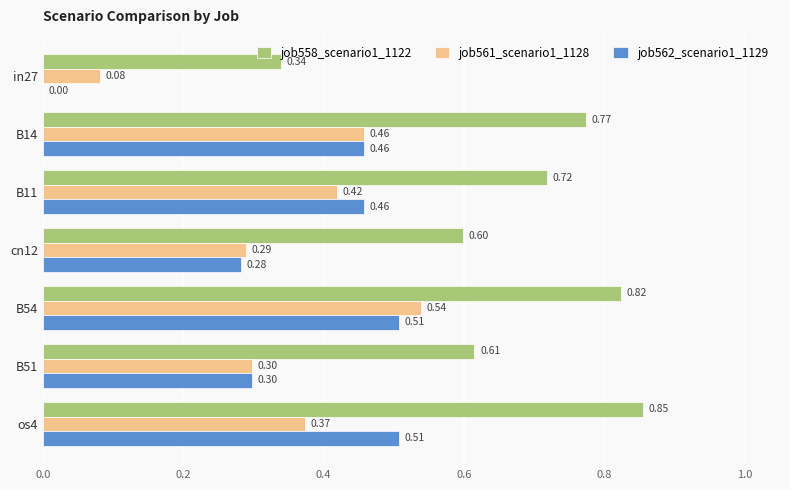

What is the sum of all job561_scenario1_1128 values?

2.5